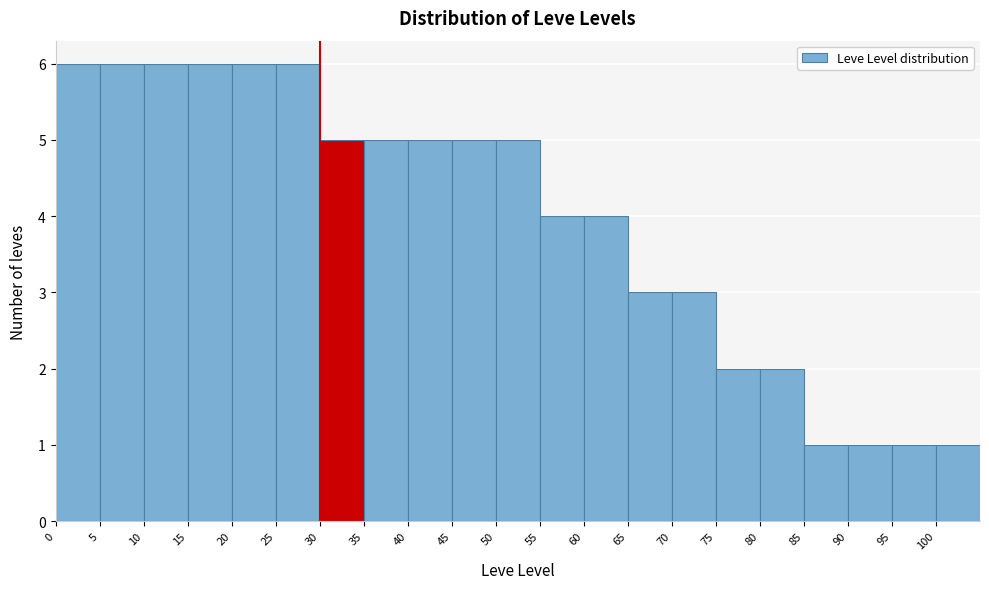

Reading left to right, list every bar in this chart as the range it spans on the x-axis followed by its height. The values are not printed on the chart, so give them approximately, as read against the axis.

0 to 5: 6
5 to 10: 6
10 to 15: 6
15 to 20: 6
20 to 25: 6
25 to 30: 6
30 to 35: 5
35 to 40: 5
40 to 45: 5
45 to 50: 5
50 to 55: 5
55 to 60: 4
60 to 65: 4
65 to 70: 3
70 to 75: 3
75 to 80: 2
80 to 85: 2
85 to 90: 1
90 to 95: 1
95 to 100: 1
100 to 105: 1